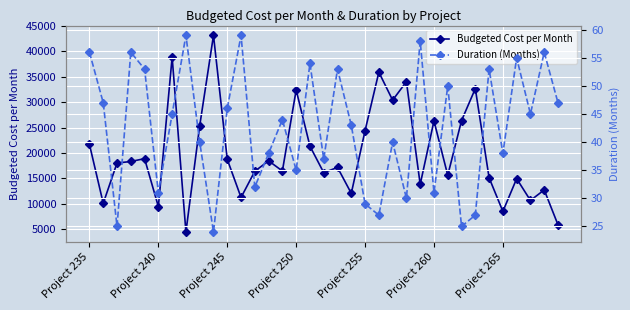

True or false: Duration (Months) and Budgeted Cost per Month cross at least once.

False